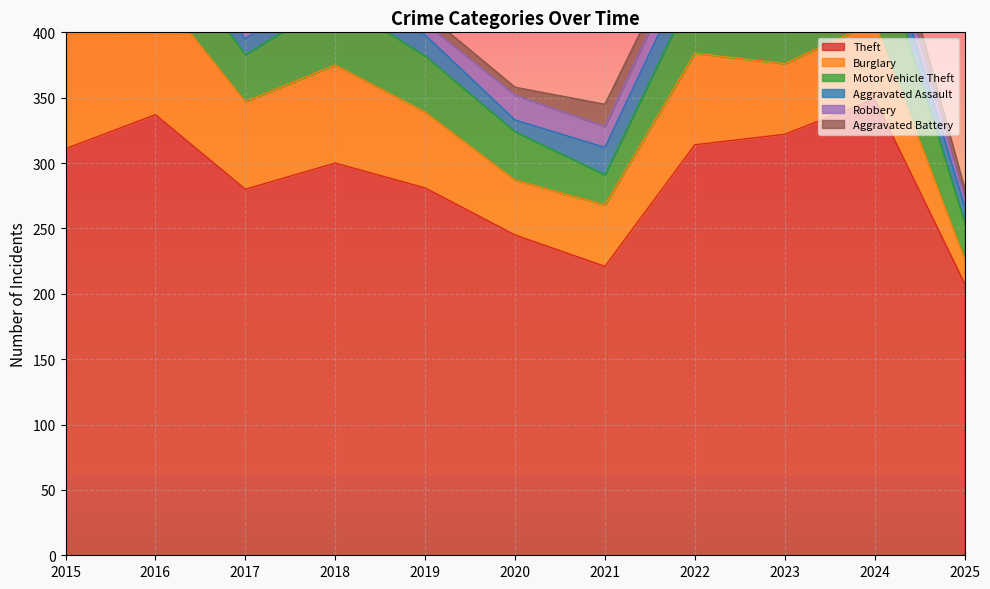

What are all the series names shown in the legend?

Theft, Burglary, Motor Vehicle Theft, Aggravated Assault, Robbery, Aggravated Battery